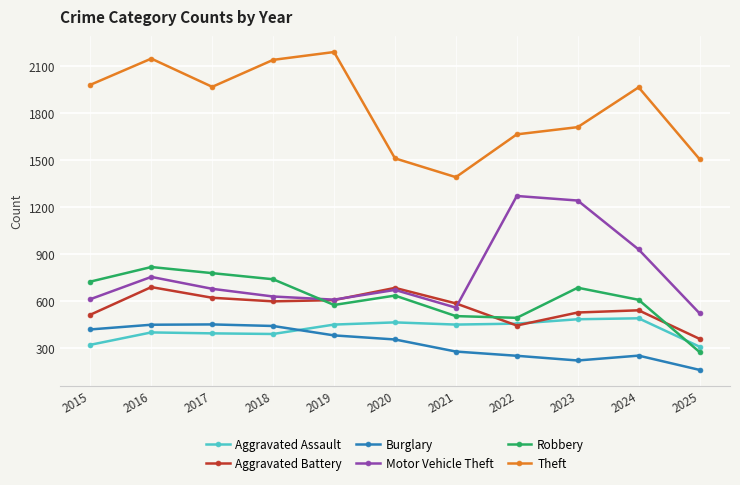

Which series changed the most between 2015 and 2023?

Motor Vehicle Theft